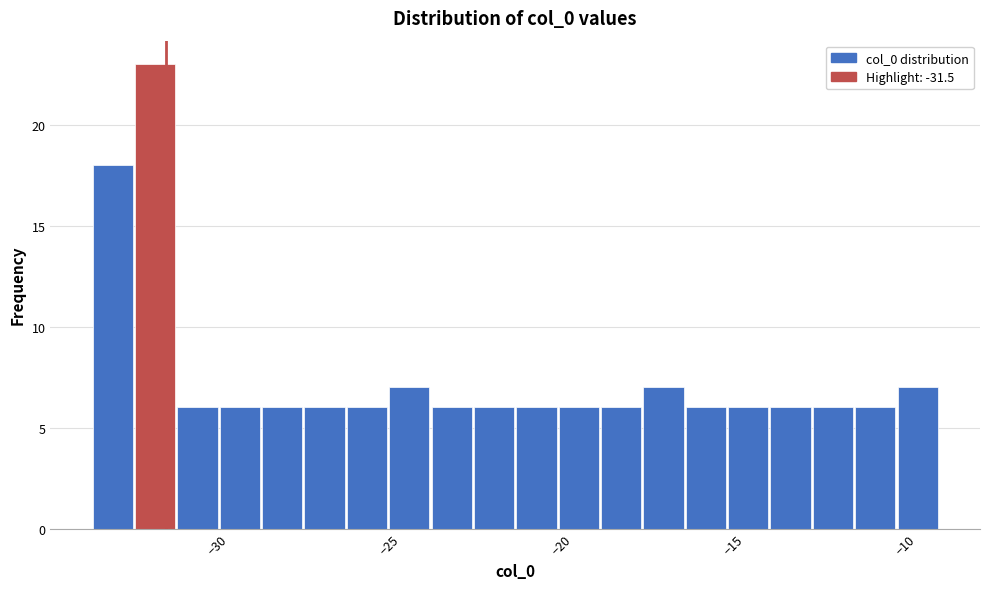

Around what value on the x-axis is the tallest bar? Give the approximate position of its centre, as read against the axis.

-32.0